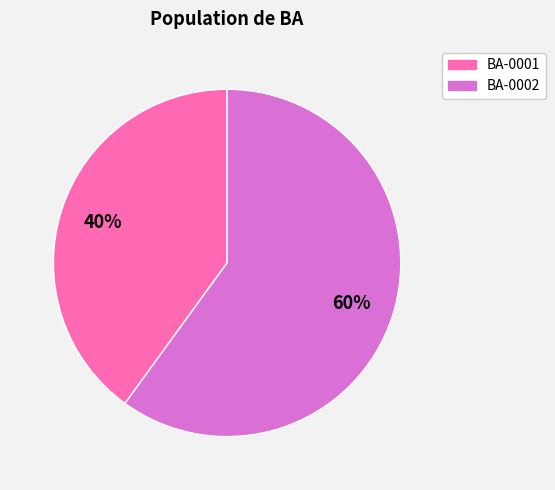

Which slice represents more than half of the pie?

BA-0002